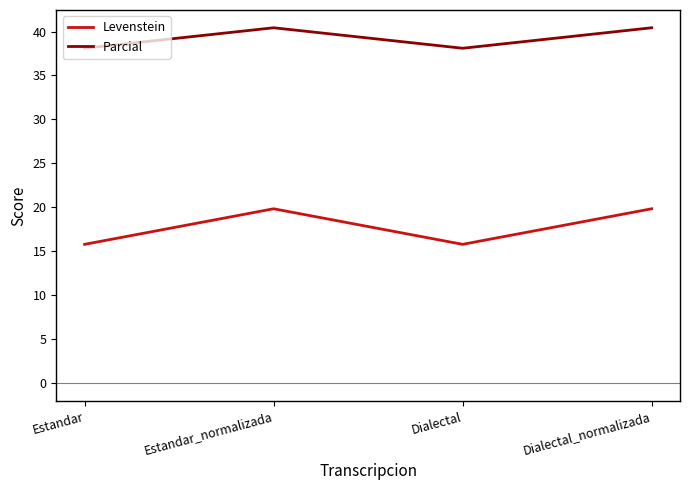

What are all the series names shown in the legend?

Levenstein, Parcial